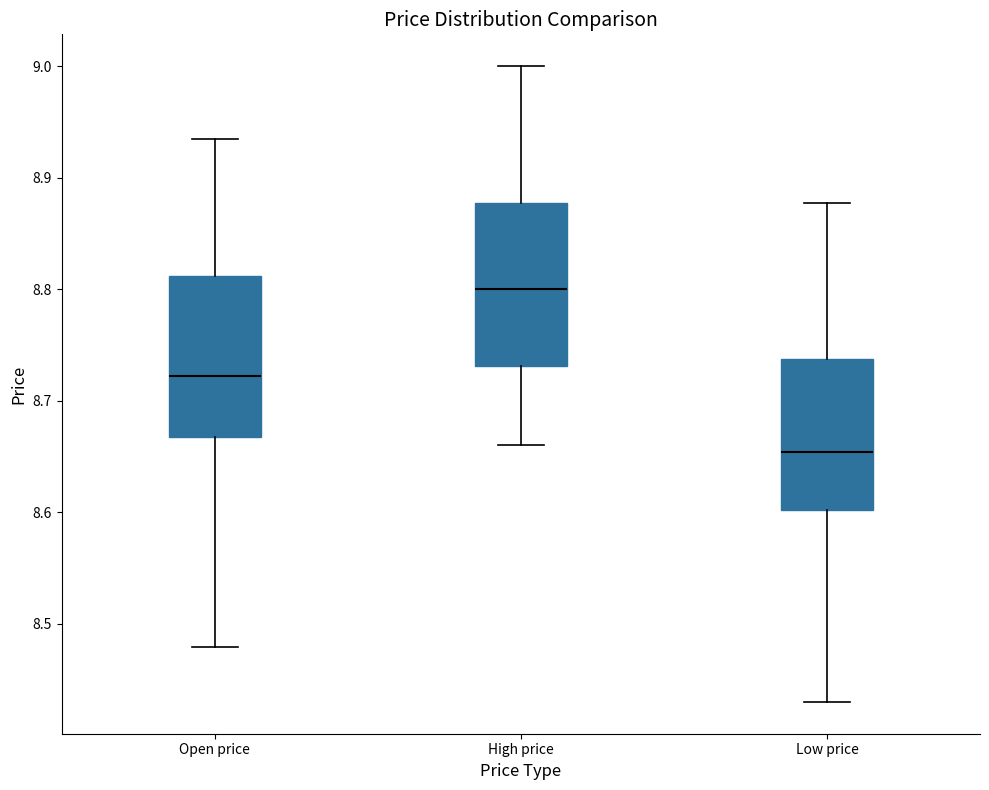

Reading left to right, read every box against the y-axis: the position of its median line, the range the box covers, and the ends of its whiskers. The values are not printed on the chart, so give them approximately, as read against the axis.

Open price: median 8.72, box 8.67 to 8.81, whiskers 8.48 to 8.94
High price: median 8.80, box 8.73 to 8.88, whiskers 8.66 to 9.00
Low price: median 8.65, box 8.60 to 8.74, whiskers 8.43 to 8.88